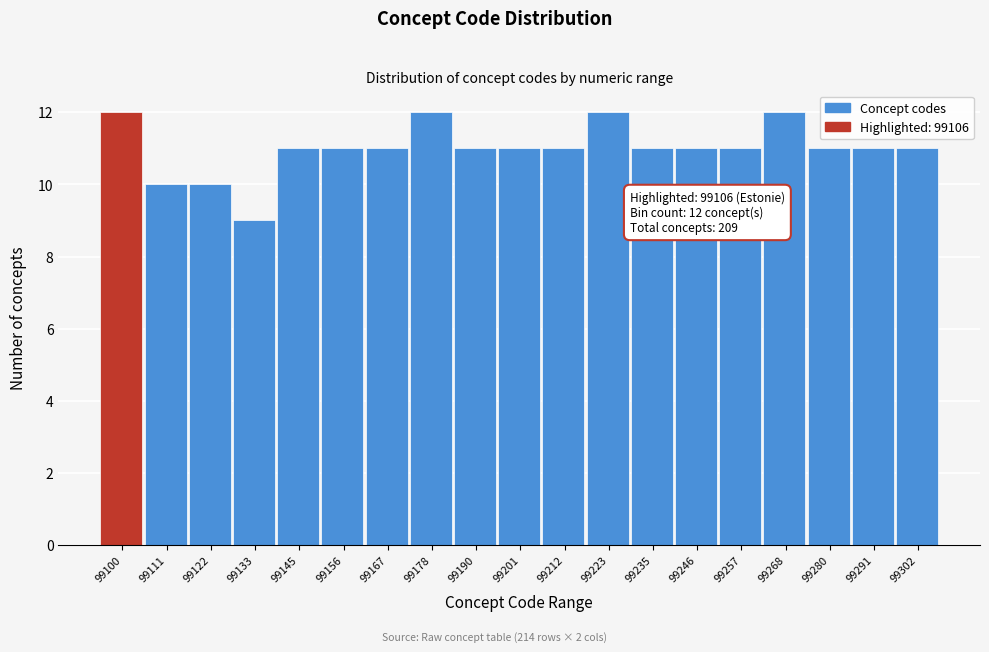

Reading left to right, extract all data points from this chart.

99100=12	99111=10	99122=10	99133=9	99145=11	99156=11	99167=11	99178=12	99190=11	99201=11	99212=11	99223=12	99235=11	99246=11	99257=11	99268=12	99280=11	99291=11	99302=11